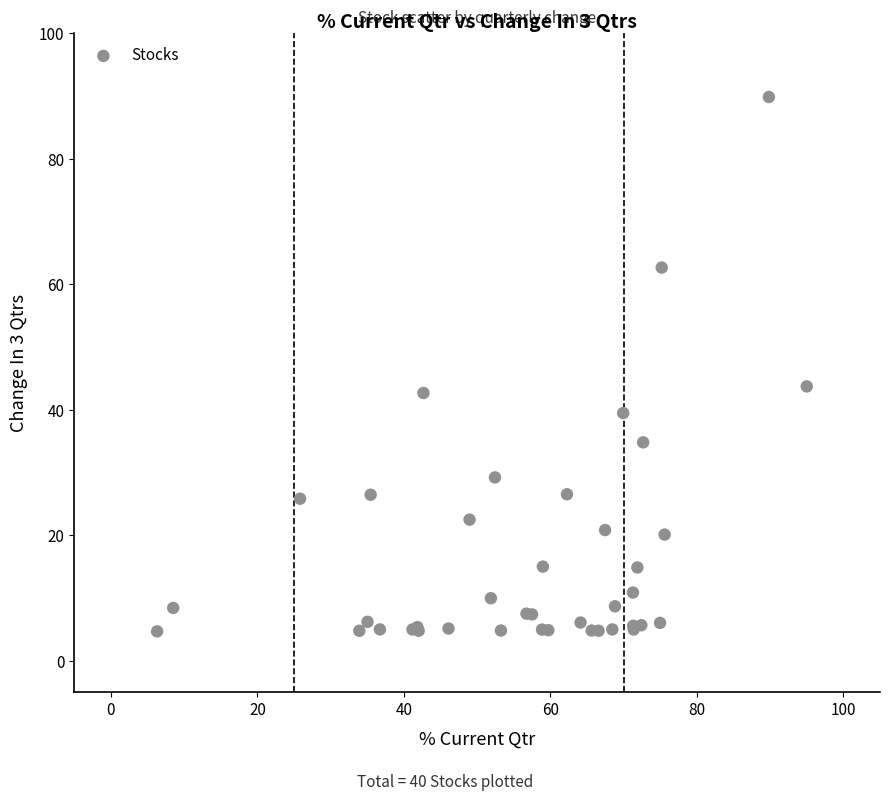

What Y value in the scatter plot is closest to 47?

43.7